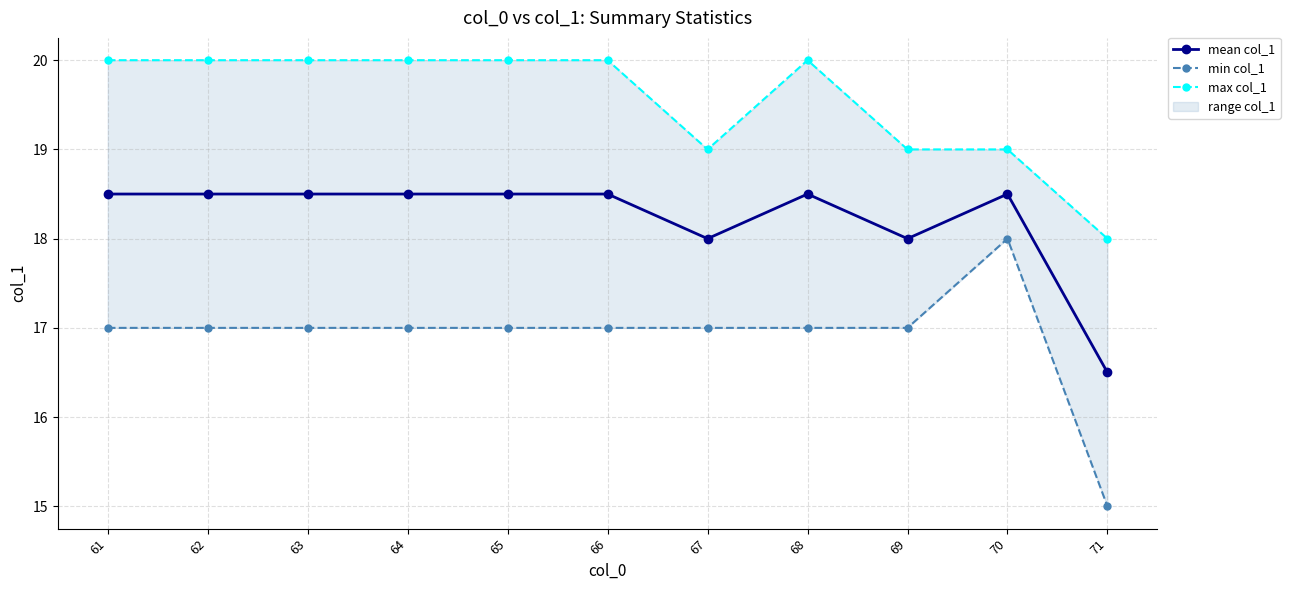

Which series has the largest total across all categories?

max col_1